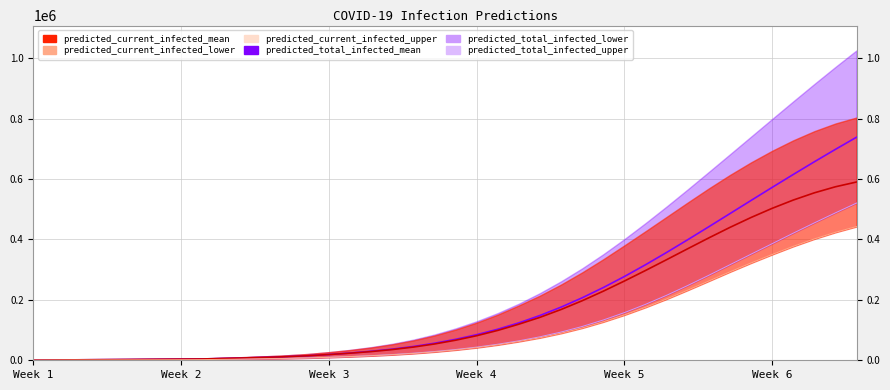

What is the minimum value for predicted_total_infected_mean?

482